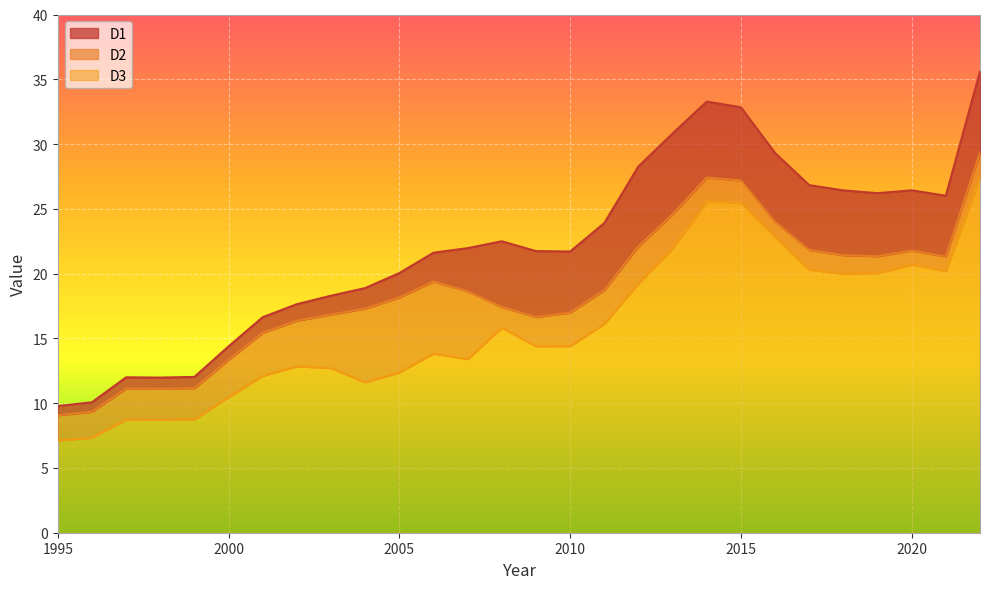

What is the average value of the D3 series?

15.9